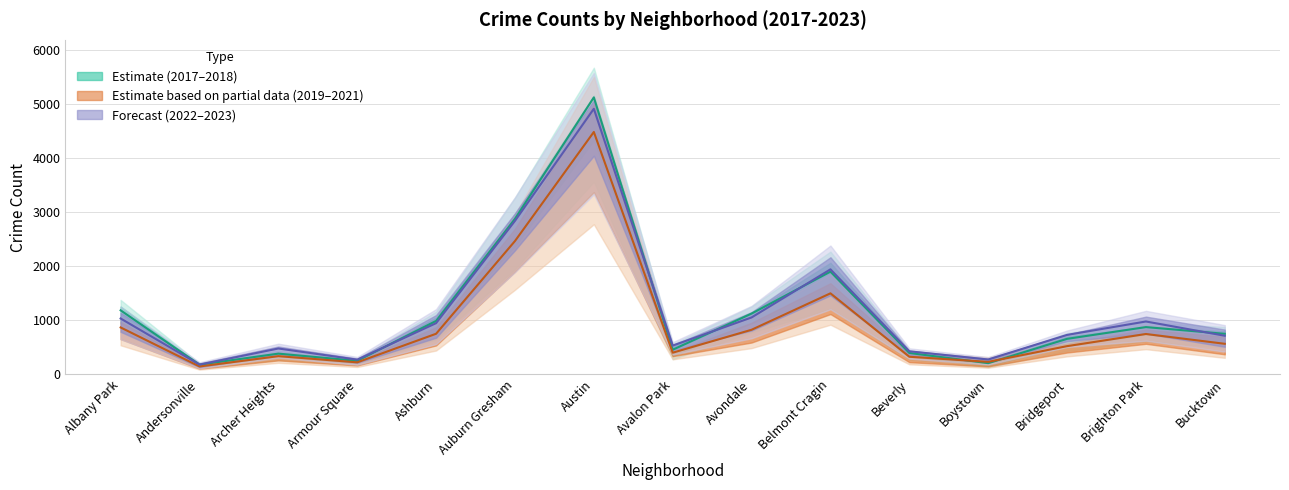

At which category is the sum across all series the highest?

Austin